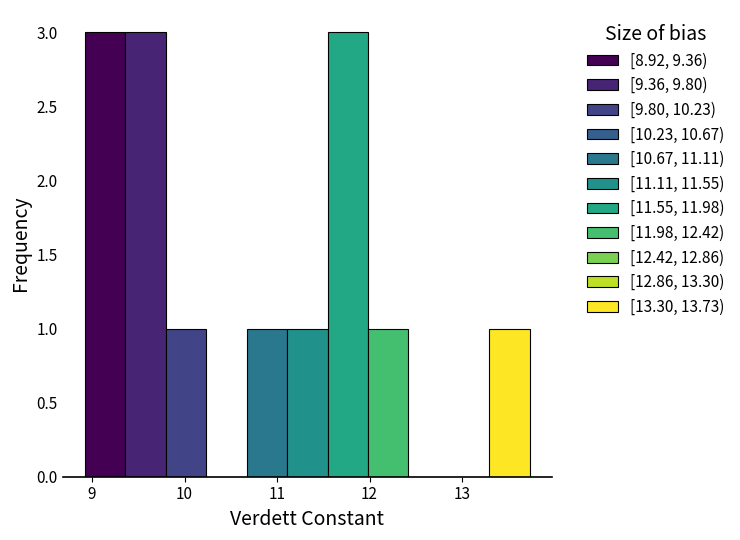

Reading left to right, transcribe this chart: for each bar, give the range it covers on the x-axis and its height. Neither the bar edges nor the heights are printed on the chart, so give them approximately, as read against the axes.

8.9 to 9.4: 3
9.4 to 9.8: 3
9.8 to 10.2: 1
10.2 to 10.7: 0
10.7 to 11.1: 1
11.1 to 11.5: 1
11.5 to 12.0: 3
12.0 to 12.4: 1
12.4 to 12.9: 0
12.9 to 13.3: 0
13.3 to 13.7: 1